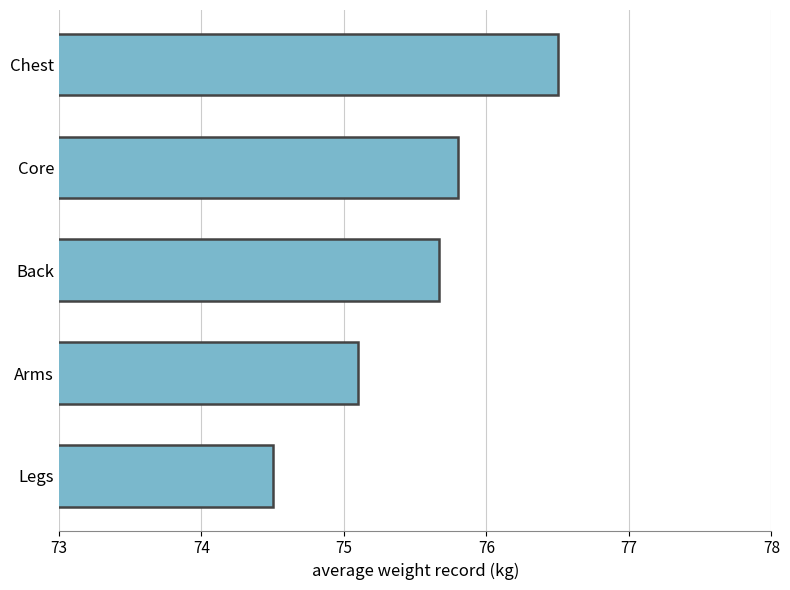

Rank the categories by value from highest to lowest.

Chest, Core, Back, Arms, Legs